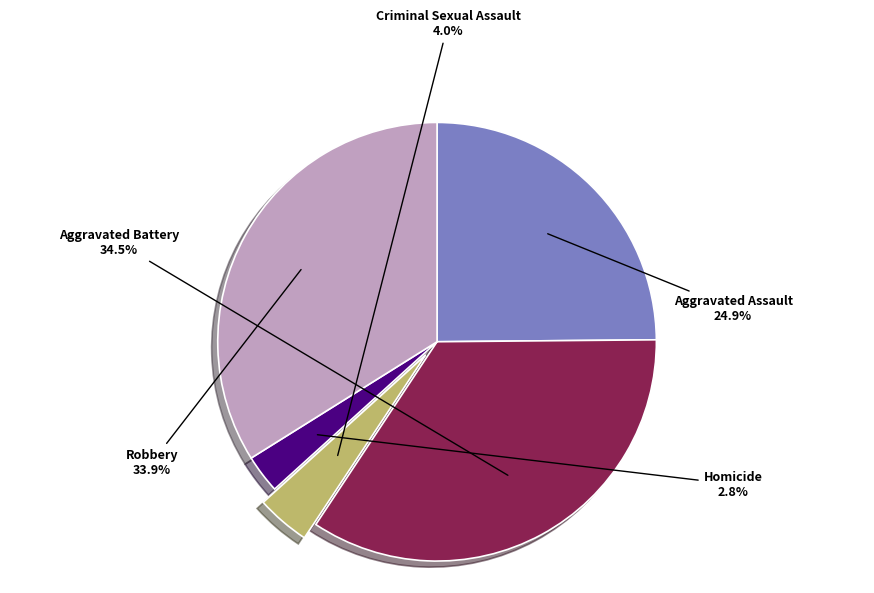

Is there any slice that represents more than half of the pie?

No